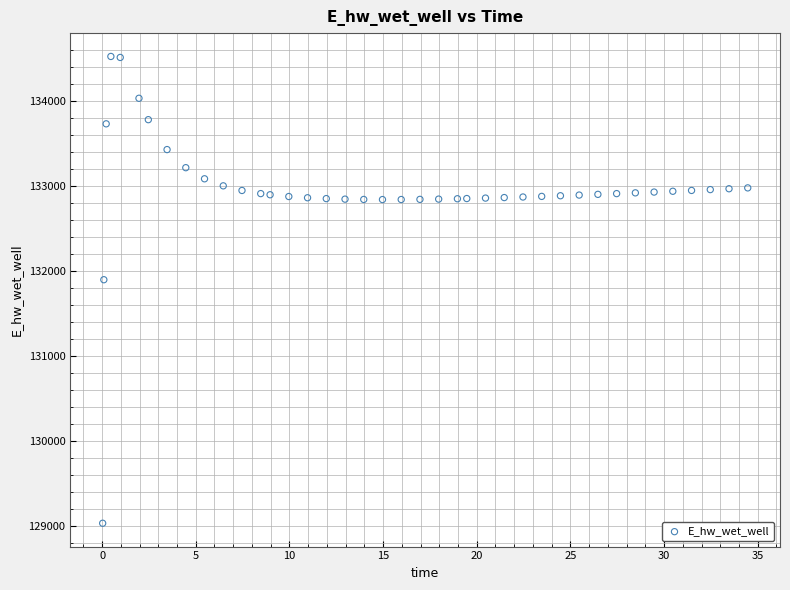

What Y value in the scatter plot is closest to 131776?

131895.5